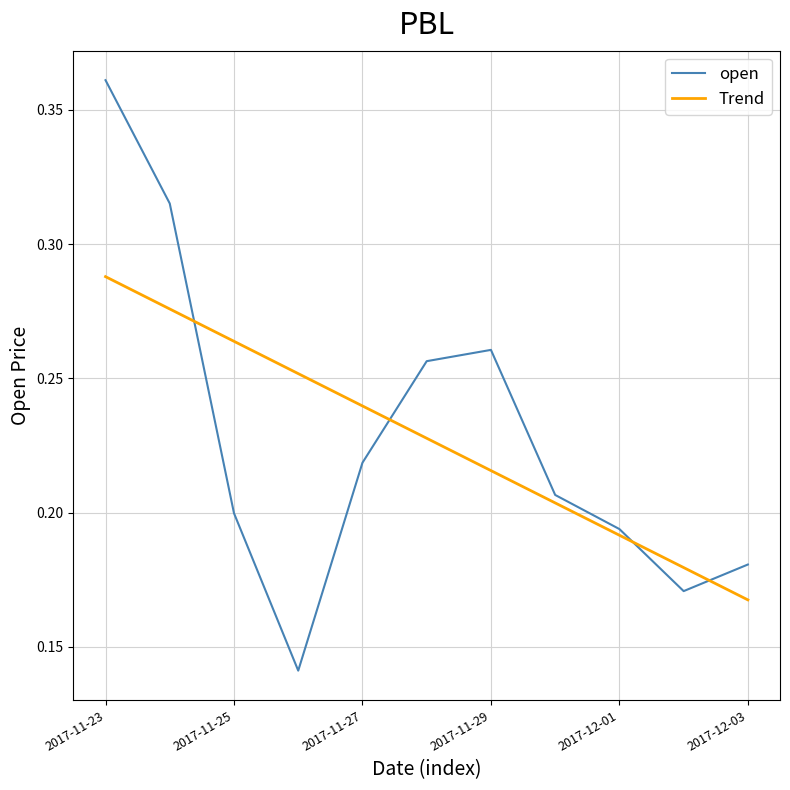

Which series has the largest range (max minus min)?

open